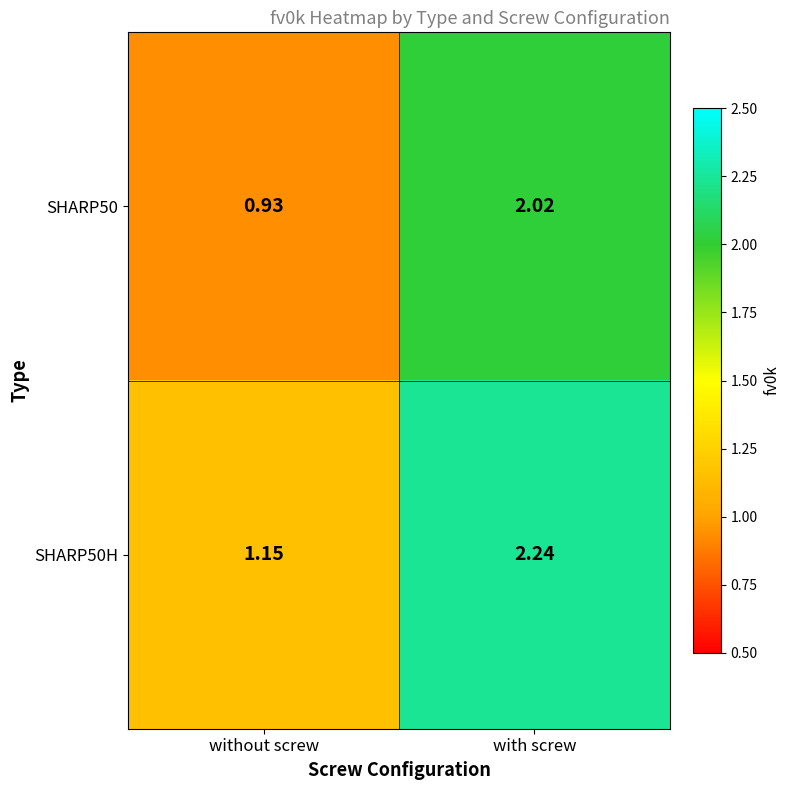

At which label is SHARP50 closest to 1?

without screw